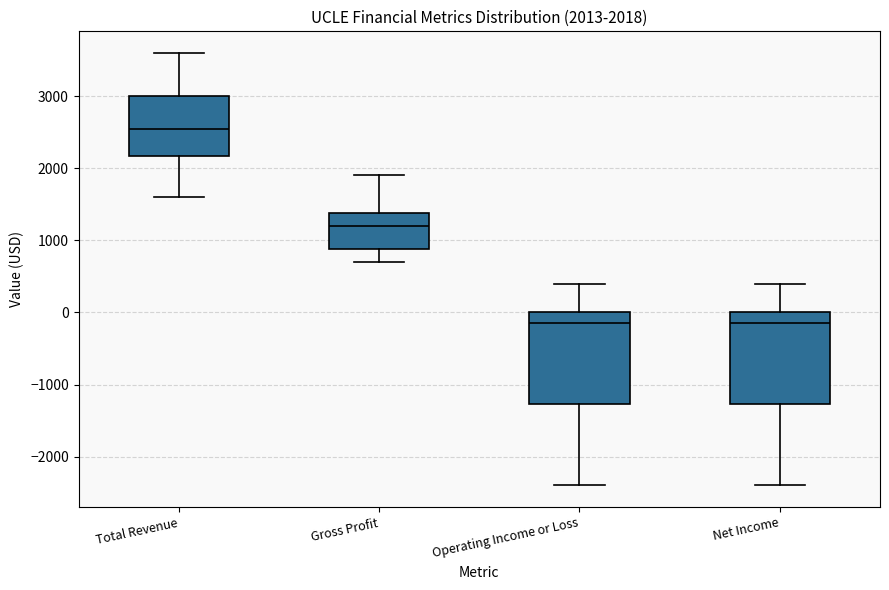

Which box has the highest median line?

Total Revenue